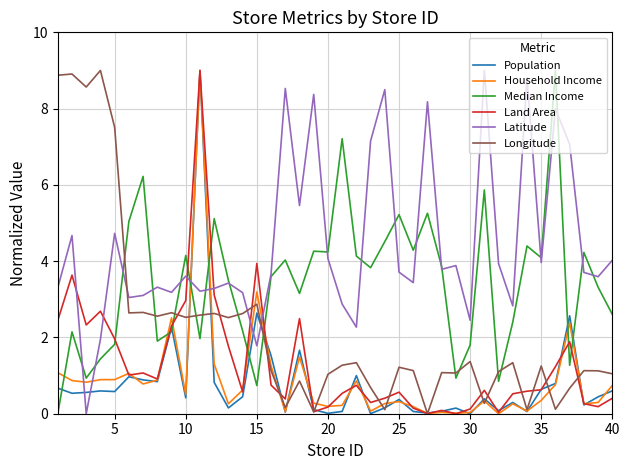

What is the maximum value shown in the chart?

9.0